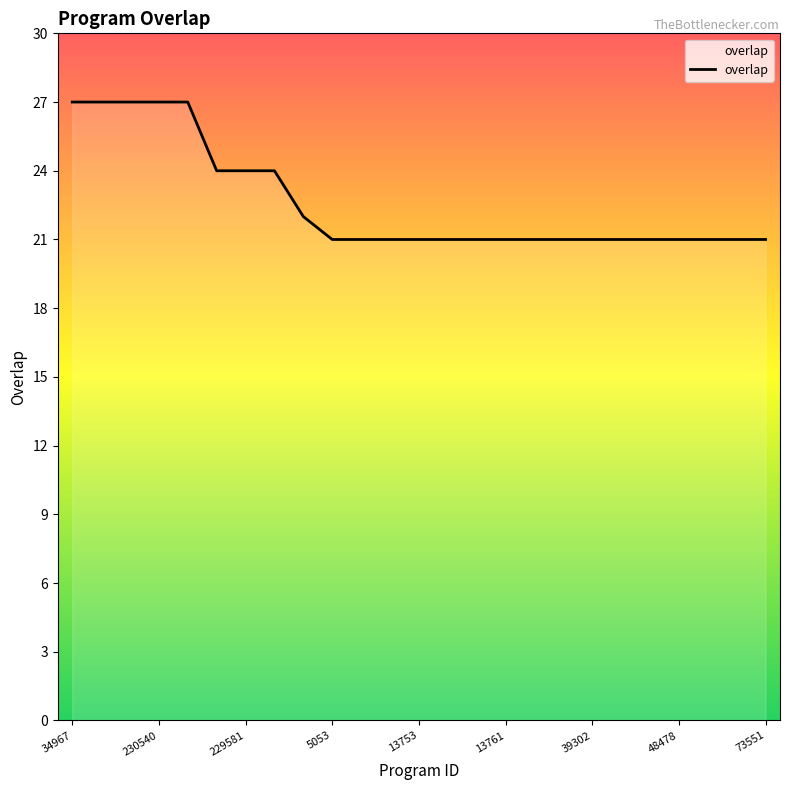

What is the maximum value shown in the chart?

27